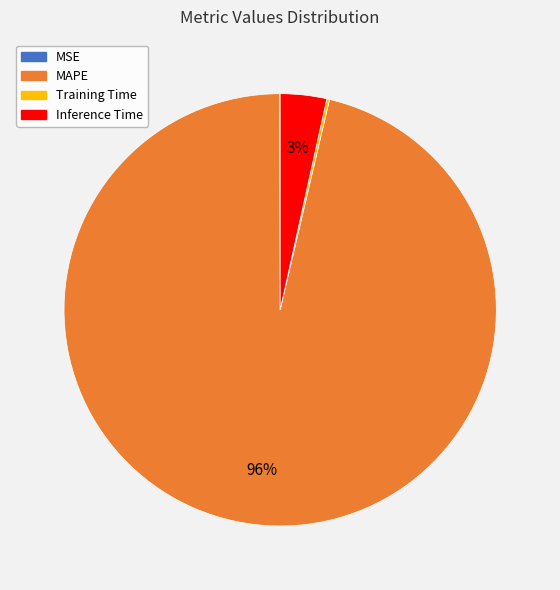

Is there any slice that represents more than half of the pie?

Yes